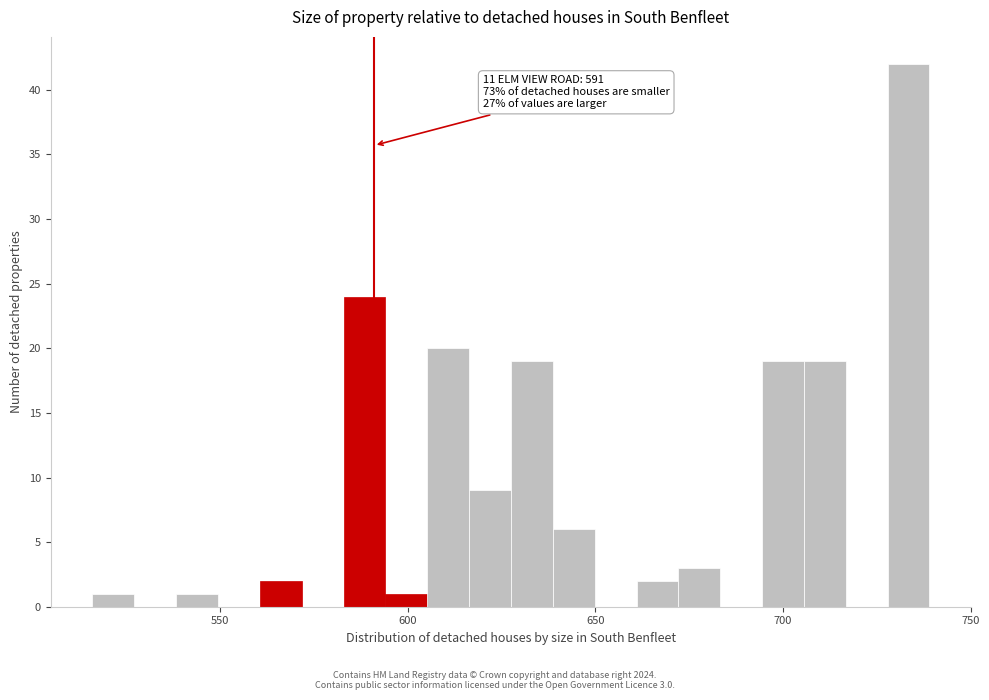

Read against the x-axis, roughly where is the centre of the tallest bar?

735